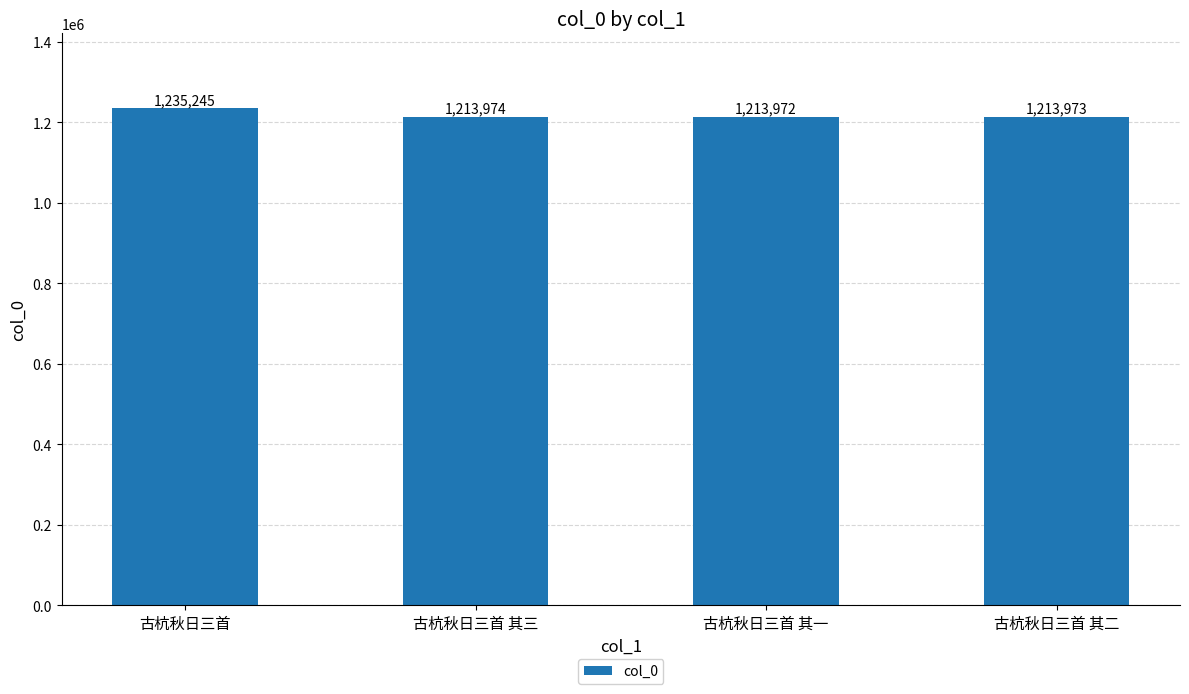

Is it true that the value at 古杭秋日三首 is 1748115?

False